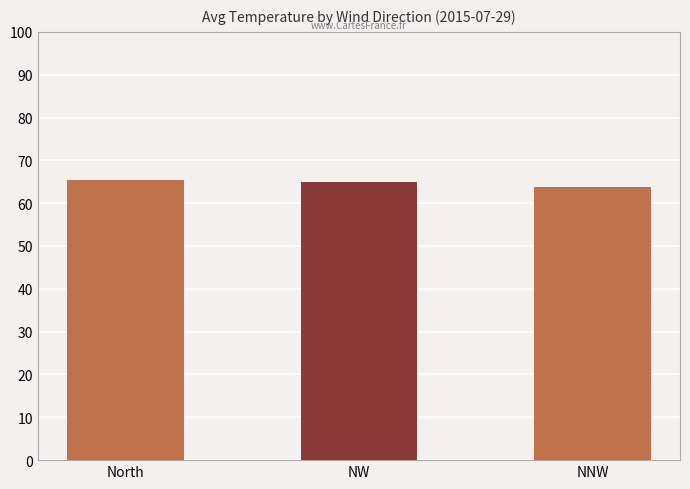

What is the ratio of the value at NNW to the value at NW?

1.0